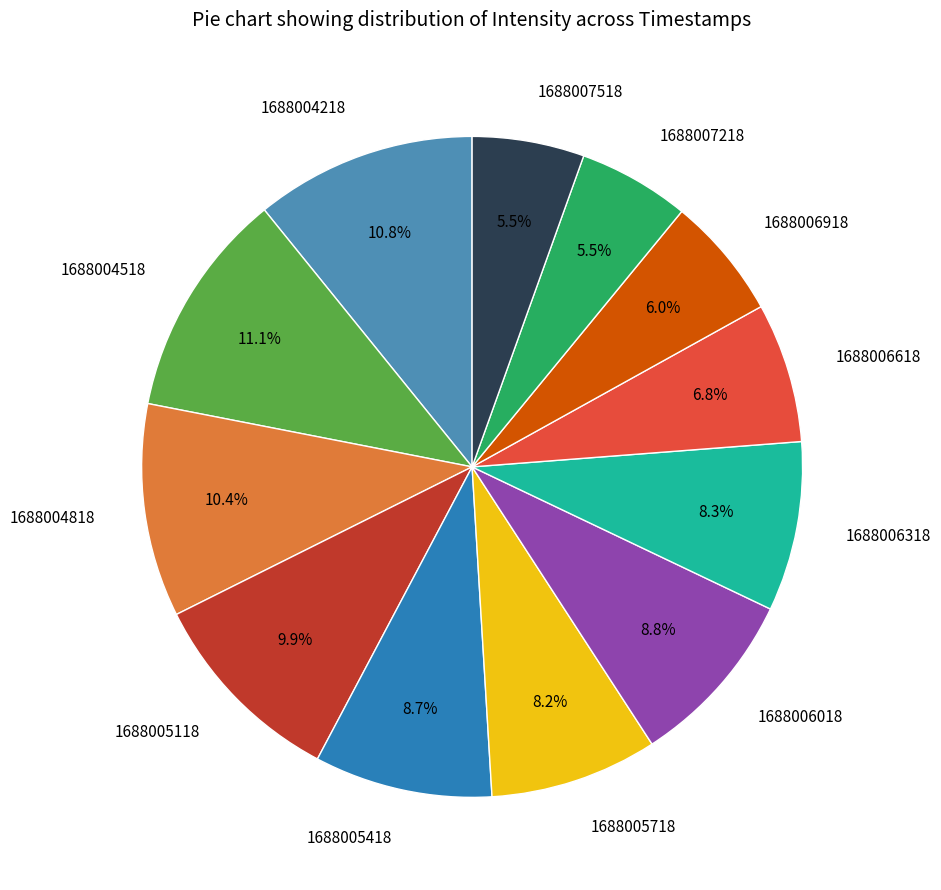

How many slices are in this pie chart?

12